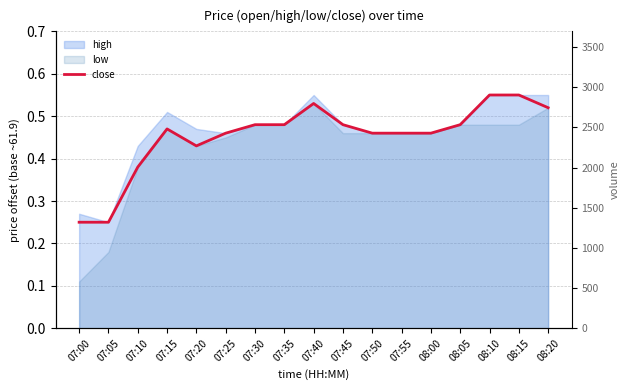

How many interior local valleys does the volume series have?

6